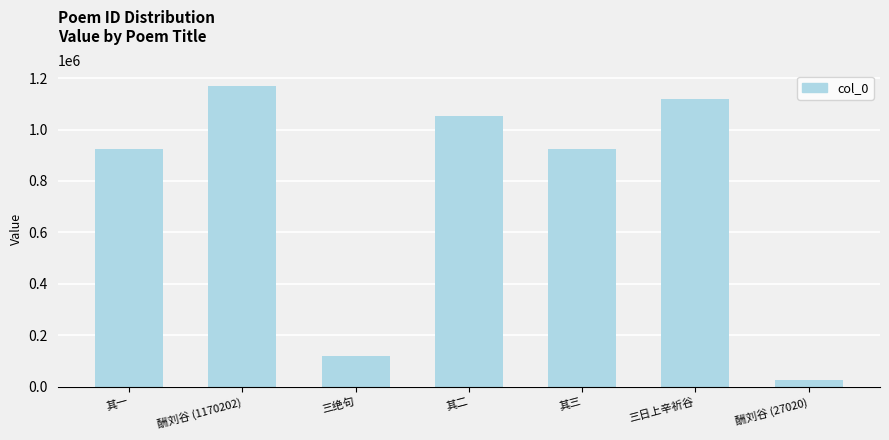

The value at 其一 is 924361. True or false?

True